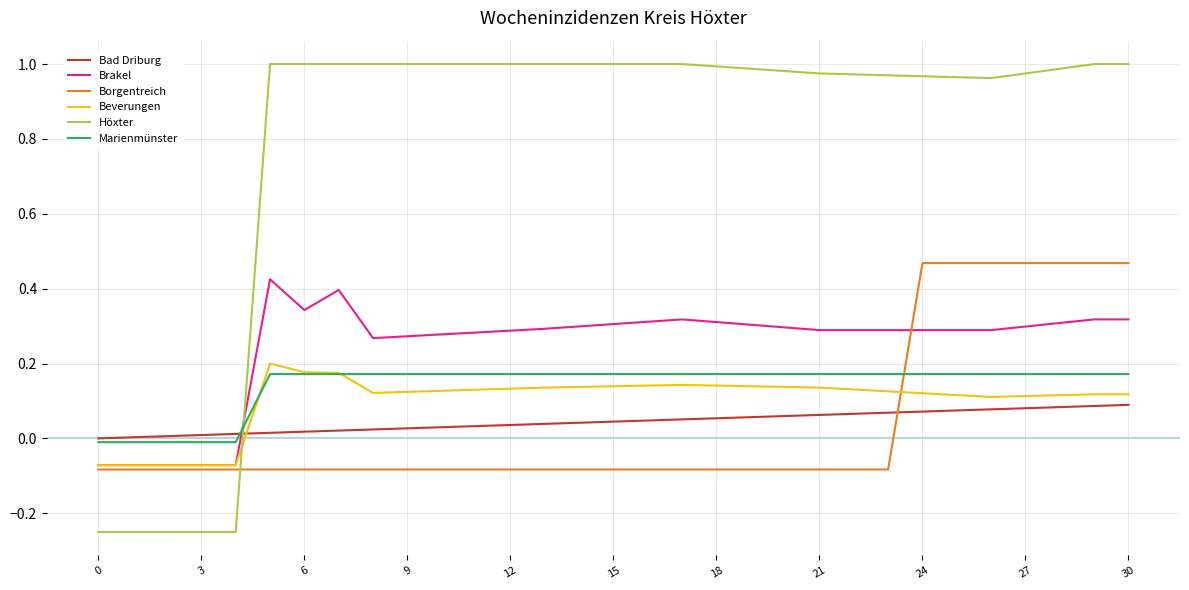

True or false: Bad Driburg and Höxter intersect in this chart.

True